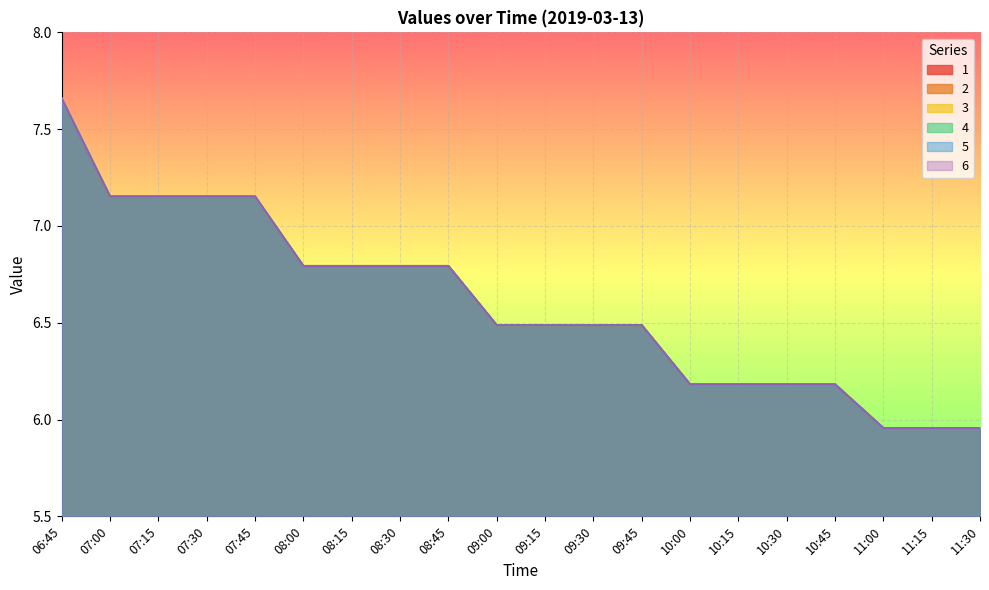

What are all the series names shown in the legend?

1, 2, 3, 4, 5, 6